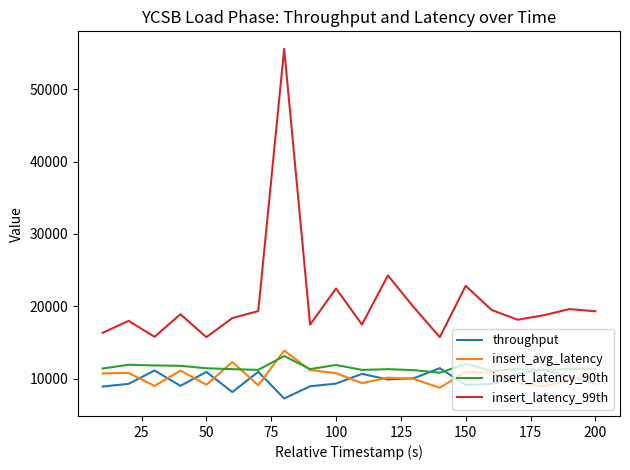

Rank the series by their maximum value, from lowest to highest.

throughput, insert_latency_90th, insert_avg_latency, insert_latency_99th